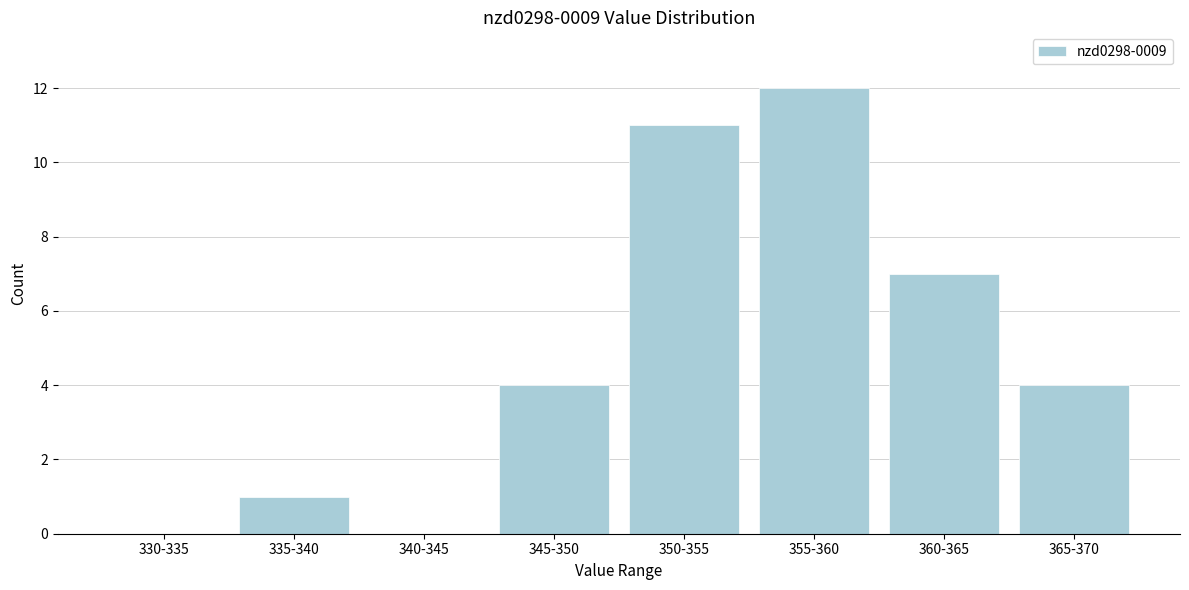

Reading left to right, extract all data points from this chart.

330-335=0	335-340=1	340-345=0	345-350=4	350-355=11	355-360=12	360-365=7	365-370=4